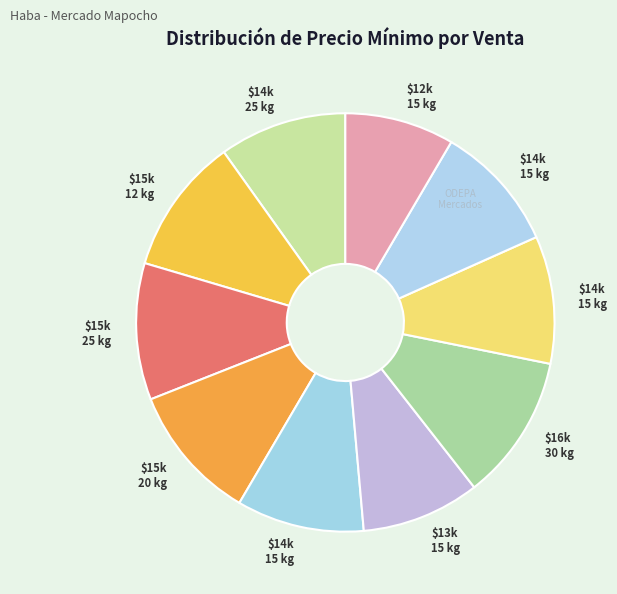

What is the largest slice in the pie chart?

30 (16000)